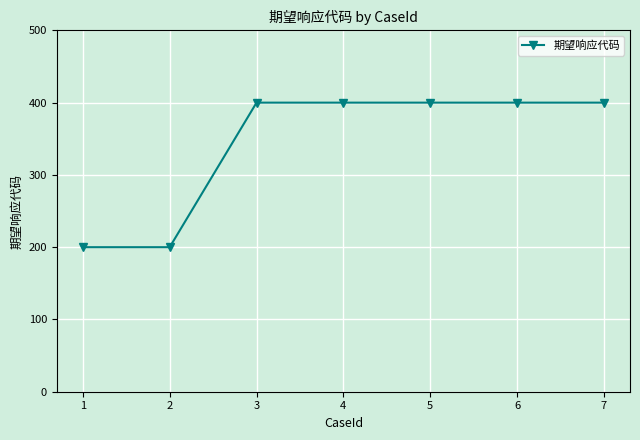

Reading left to right, list all the values displayed in this chart.

1=200	2=200	3=400	4=400	5=400	6=400	7=400